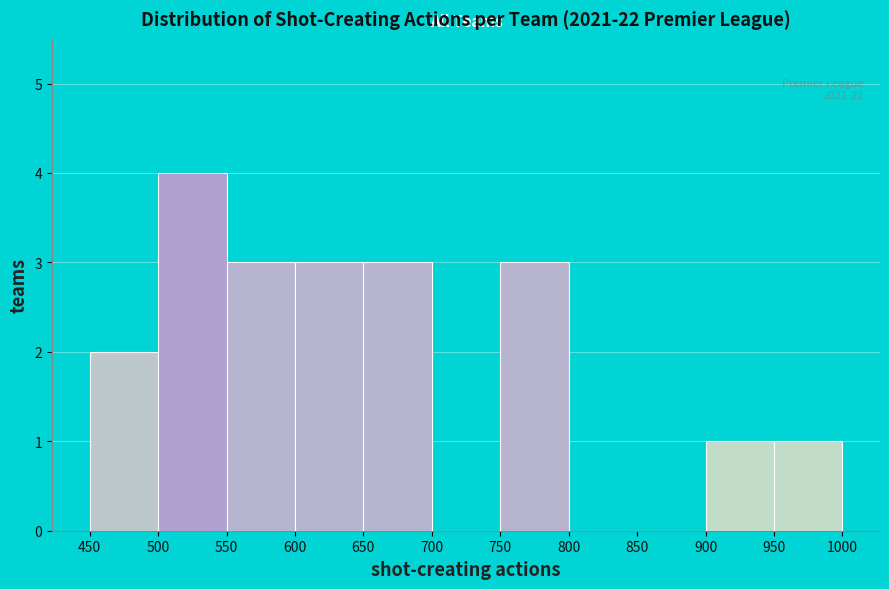

Which range on the x-axis has the tallest bar?

500 to 550